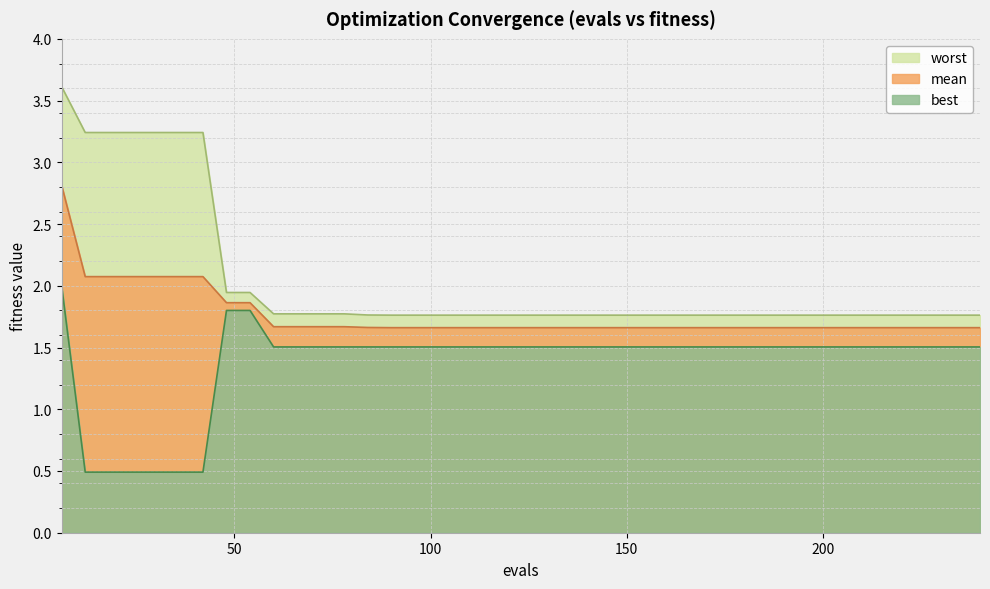

What is the approximate value of mean at 18?

2.1